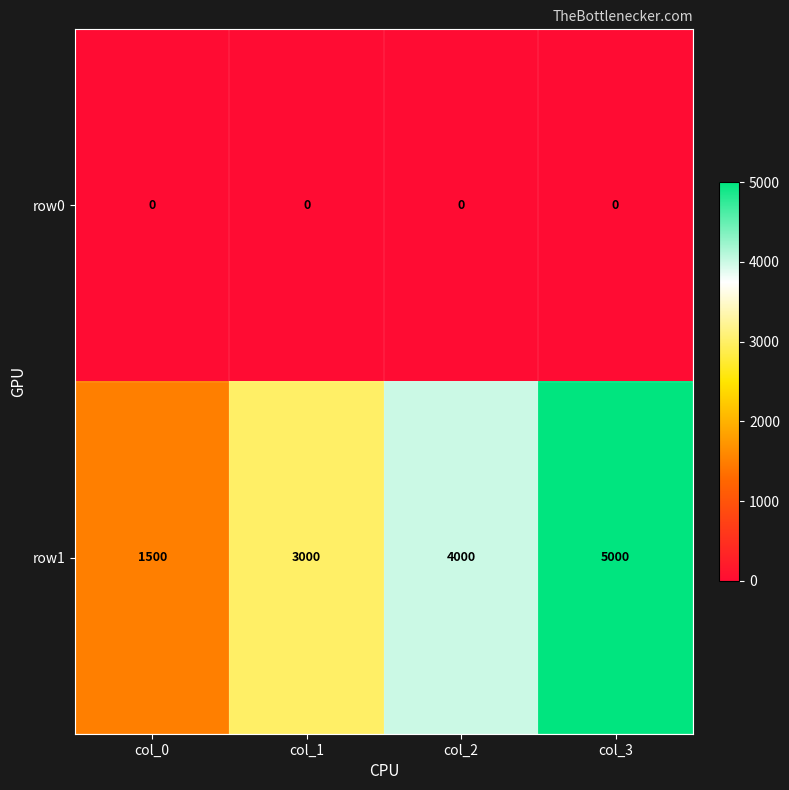

The row0 series shows 0 at col_3. True or false?

True